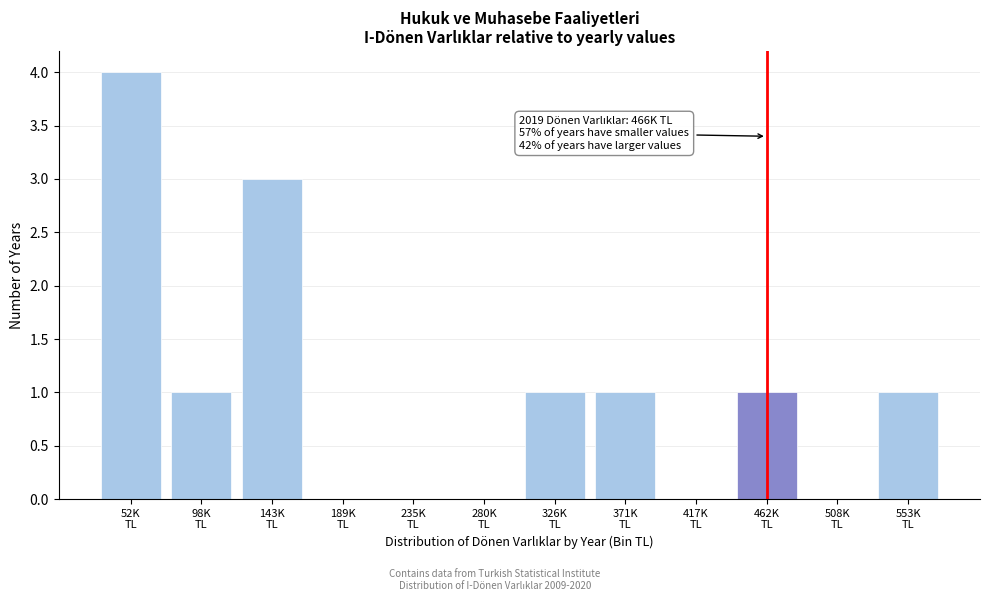

What is the greatest value displayed?

4